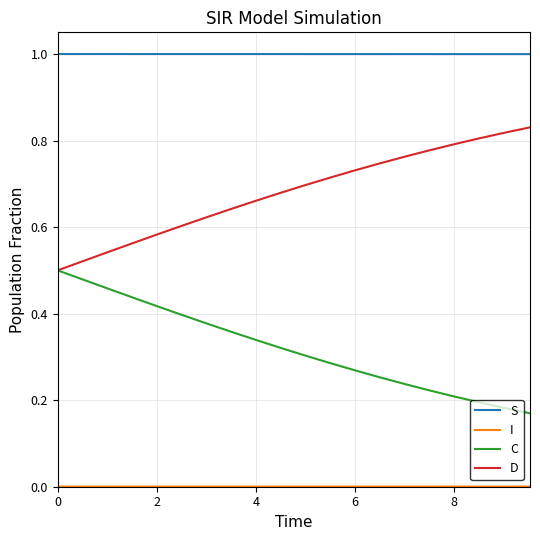

Which series has the largest total across all categories?

S